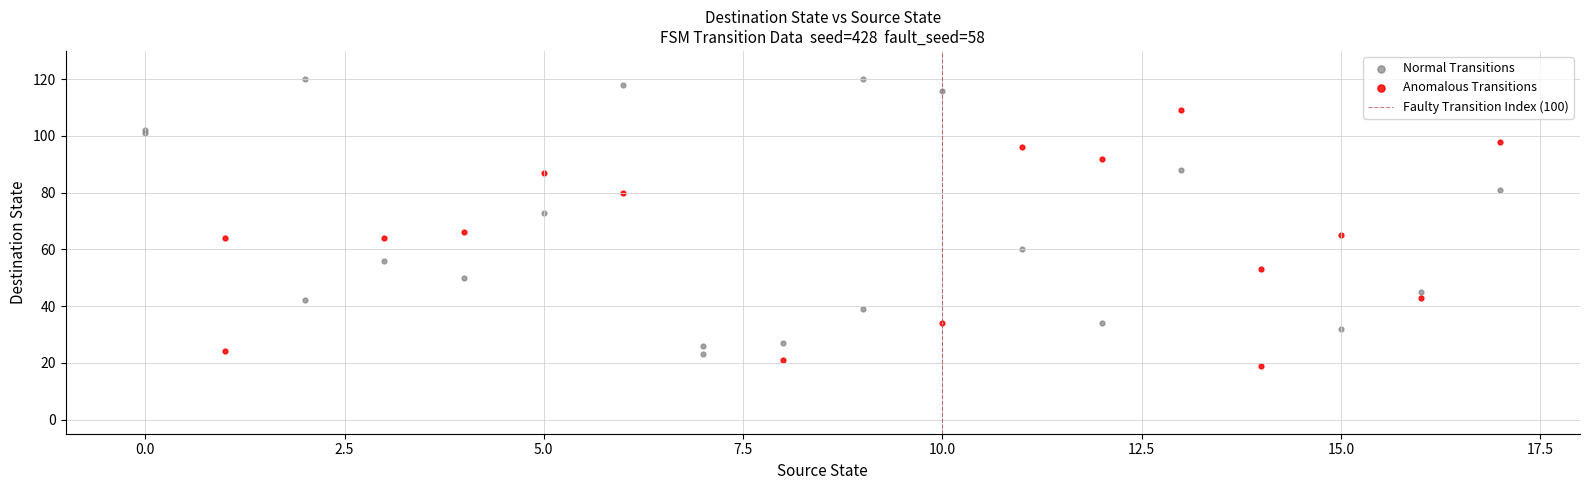

Which series contains the highest Y value?

Normal Transitions